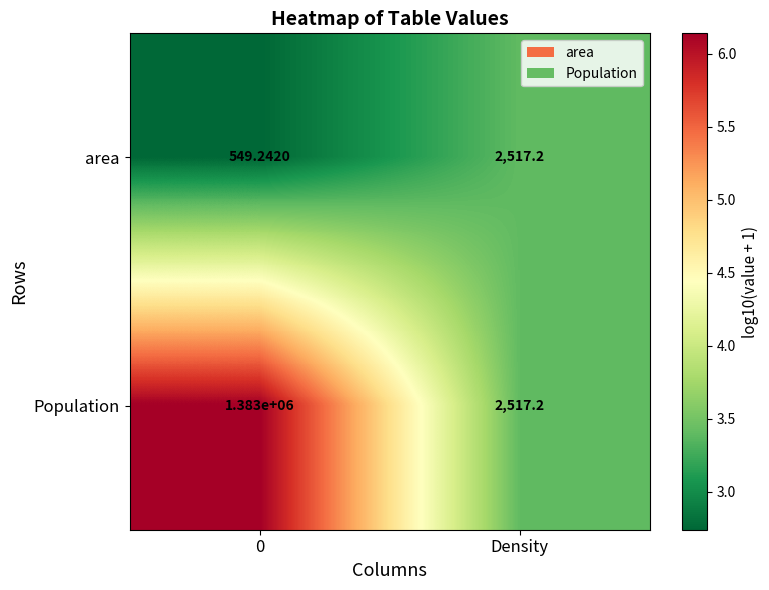

Between 0 and Density, which series saw the biggest shift?

Population